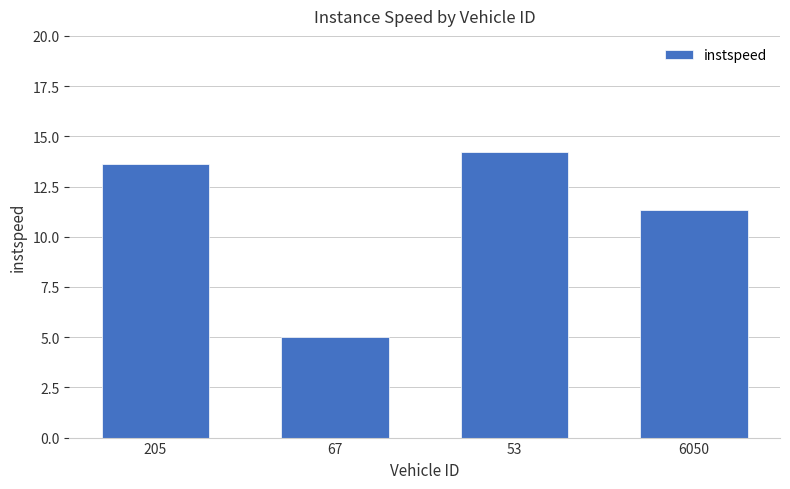

What is the change in value from 53 to 6050?

-2.9